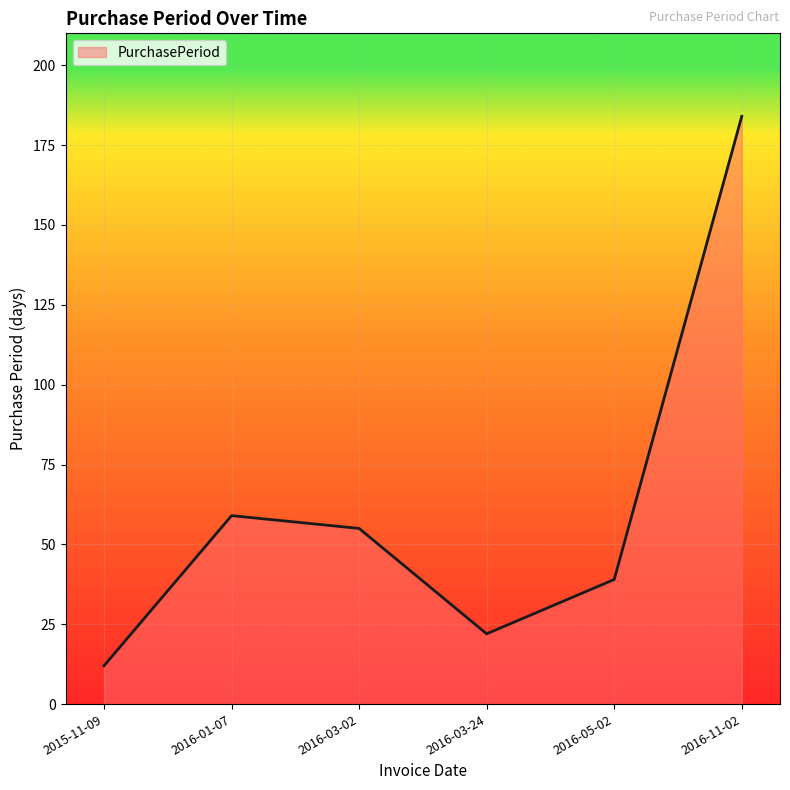

How many interior local valleys (lower than both neighbors) does the data have?

1